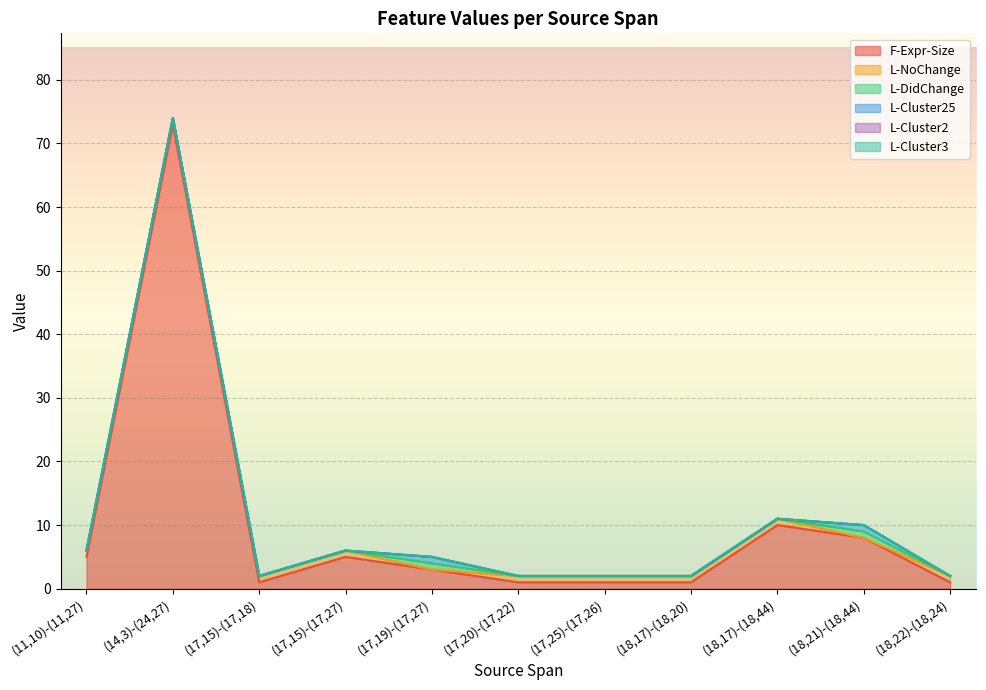

What is the sum of all F-Expr-Size values?

109